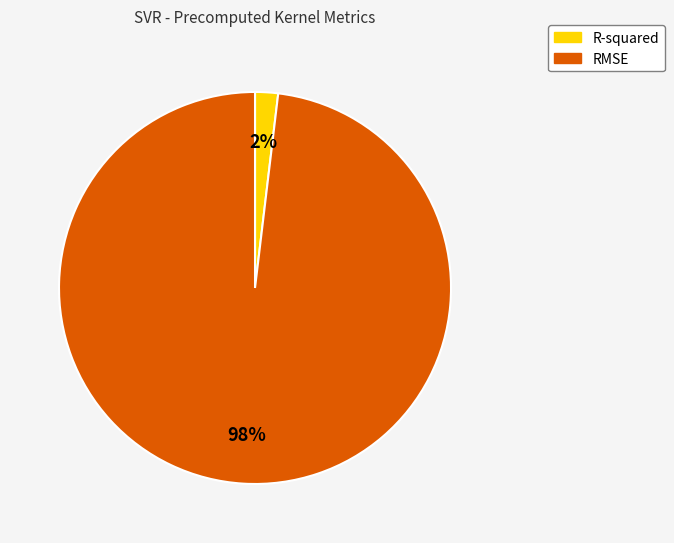

Rank the categories by value from highest to lowest.

RMSE, R-squared